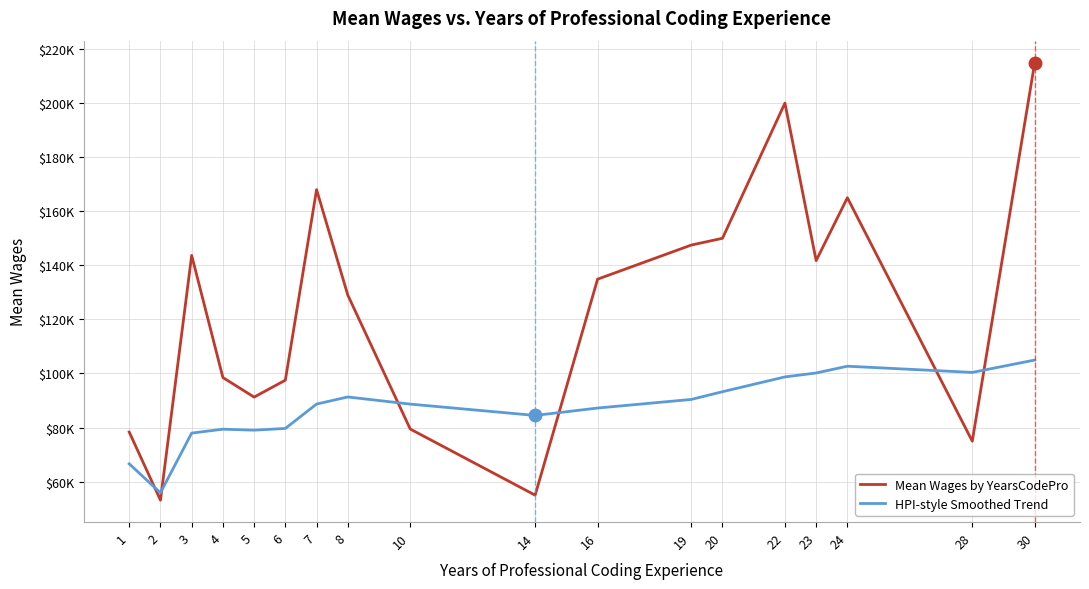

Rank the series by their maximum value, from lowest to highest.

HPI-style Smoothed Trend, Mean Wages by YearsCodePro